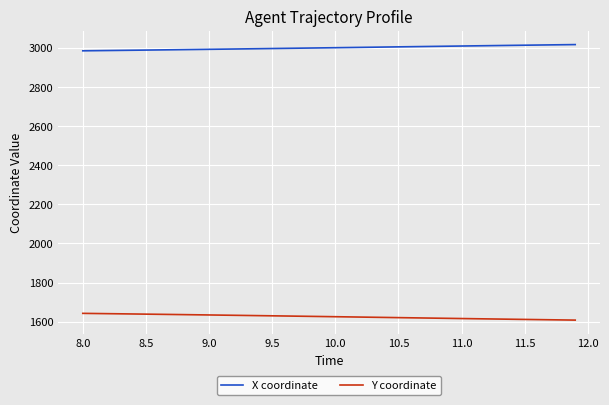

What is the smallest value displayed?

1608.3